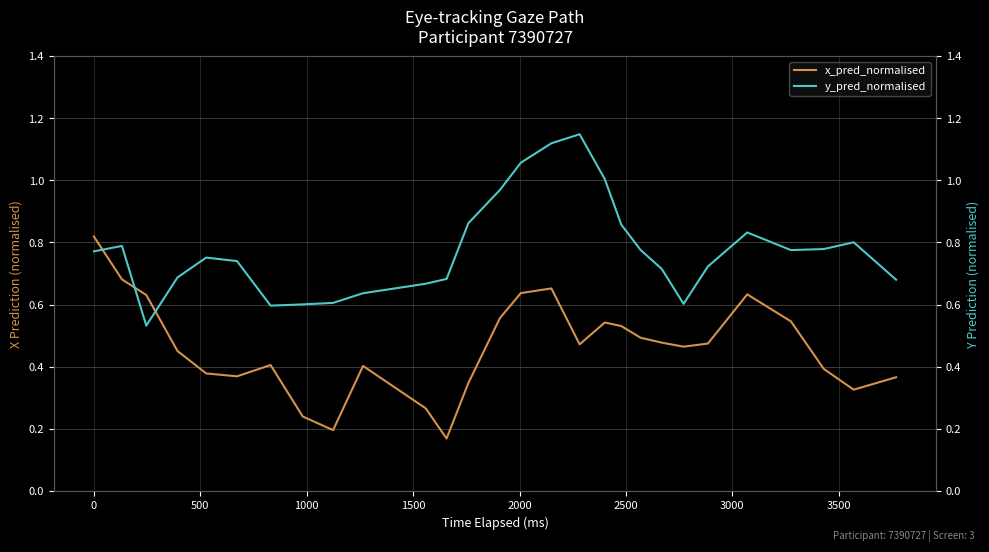

After their last crossing, which series has the higher values: x_pred_normalised or y_pred_normalised?

y_pred_normalised